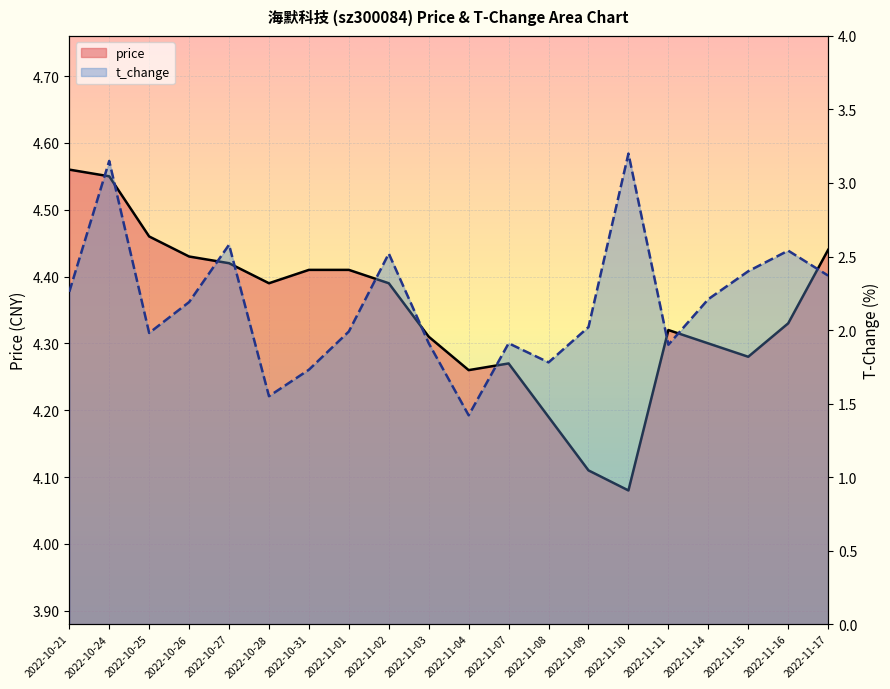

How many lines are shown in the chart?

2